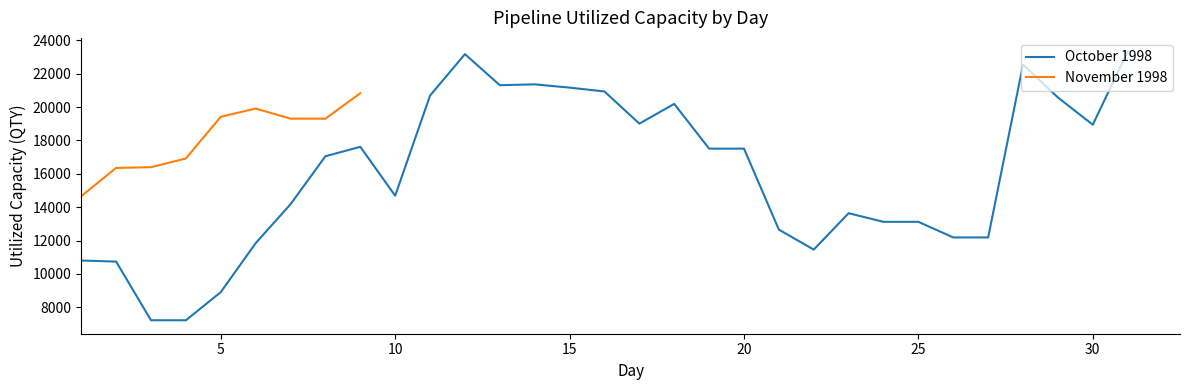

What is the maximum value for October 1998?

23337